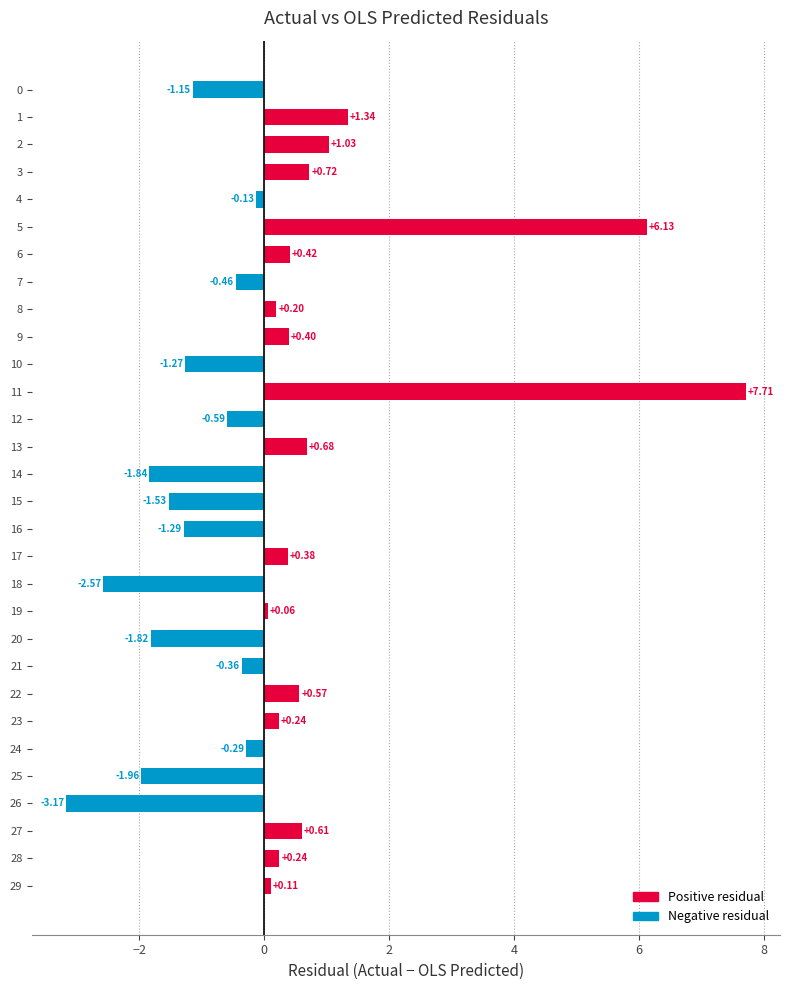

Count the number of values greater than 0.

16